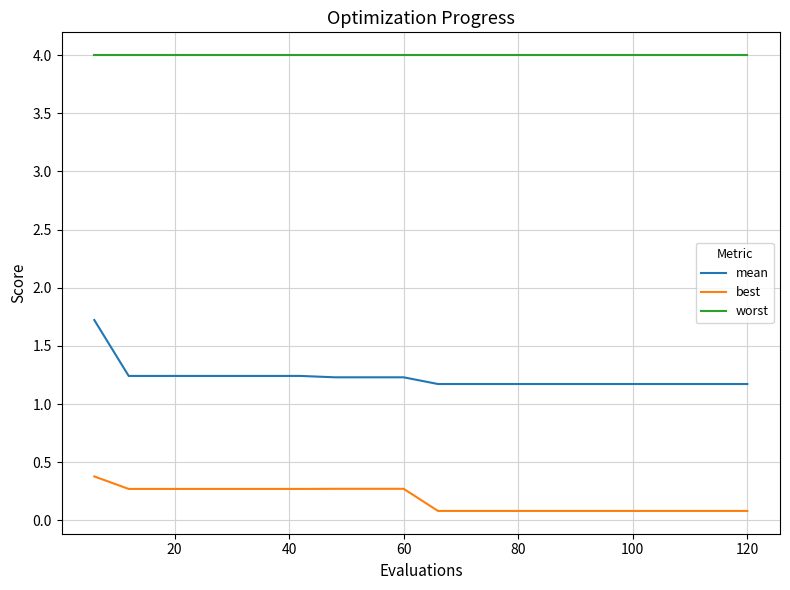

Reading left to right, what are all the values shown in this chart?

mean: 1.7	1.2	1.2	1.2	1.2	1.2	1.2	1.2	1.2	1.2	1.2	1.2	1.2	1.2	1.2	1.2	1.2	1.2	1.2	1.2
best: 0.4	0.3	0.3	0.3	0.3	0.3	0.3	0.3	0.3	0.3	0.1	0.1	0.1	0.1	0.1	0.1	0.1	0.1	0.1	0.1
worst: 4.0	4.0	4.0	4.0	4.0	4.0	4.0	4.0	4.0	4.0	4.0	4.0	4.0	4.0	4.0	4.0	4.0	4.0	4.0	4.0